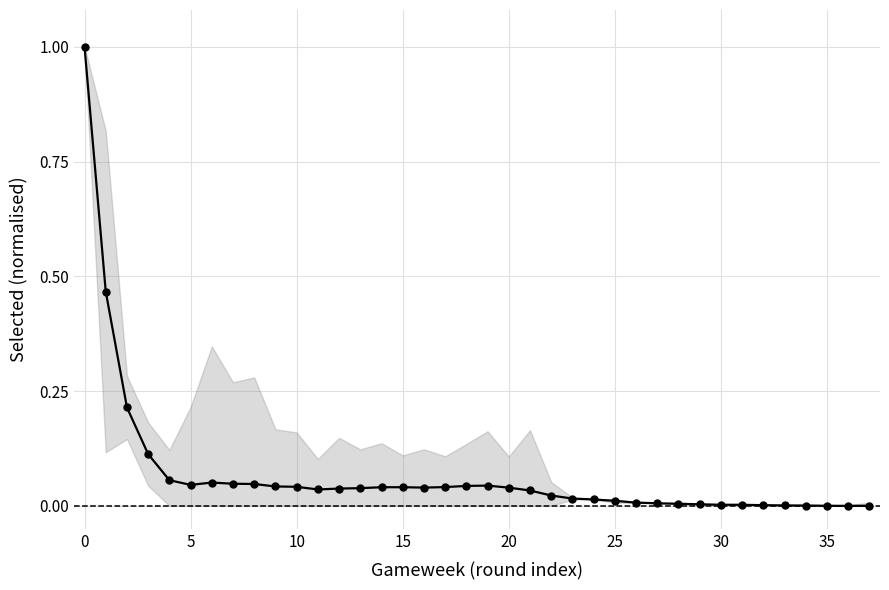

How many data points does each series have?

38